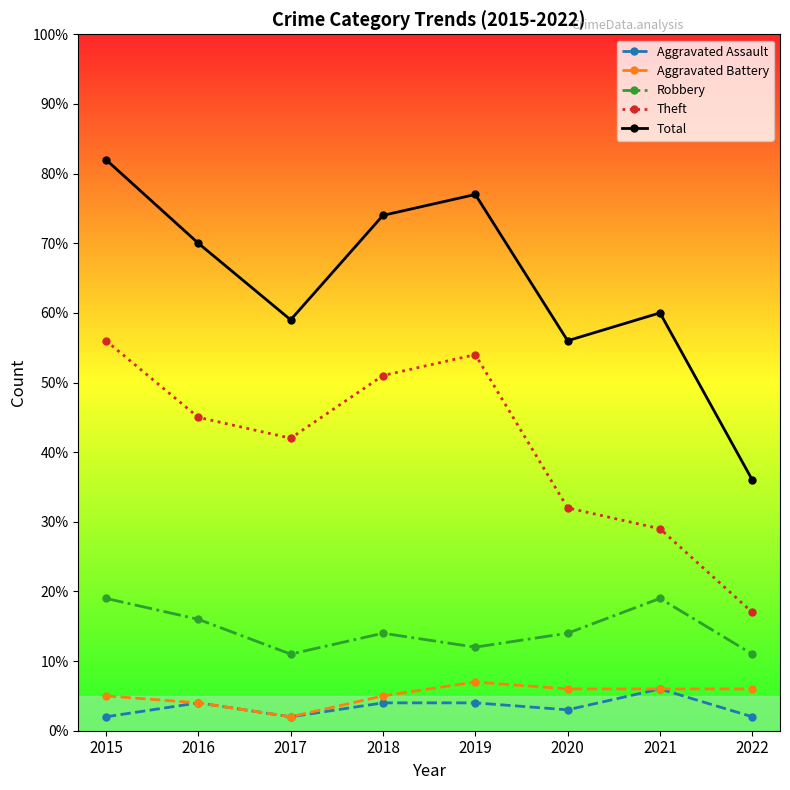

What is the lowest value of the Robbery series?

11